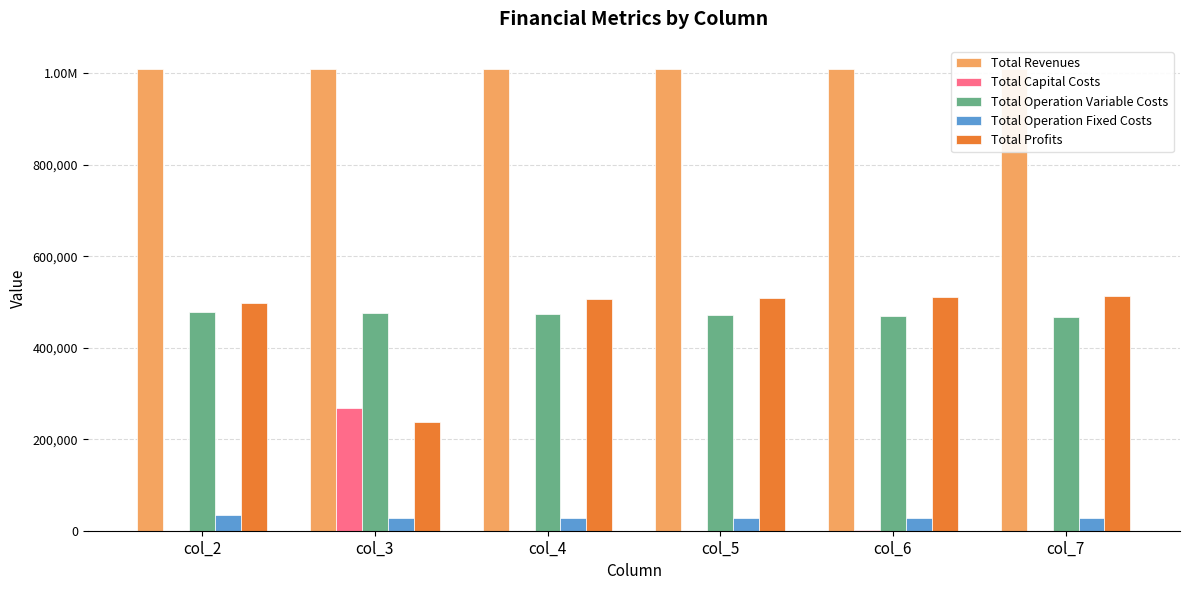

How many bars are there in each group?

5